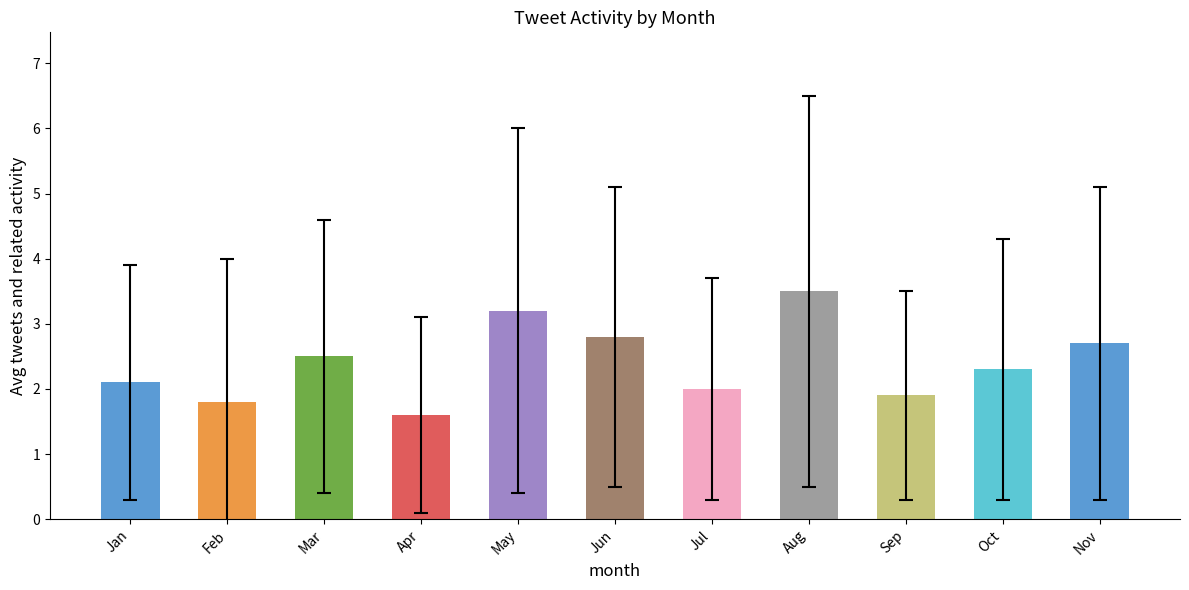

What is the minimum value shown in the chart?

1.6